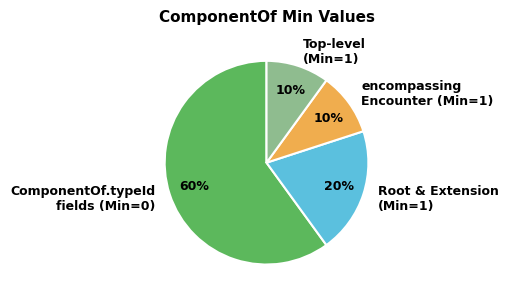

What is the largest slice in the pie chart?

ComponentOf.typeId fields (Min=0)